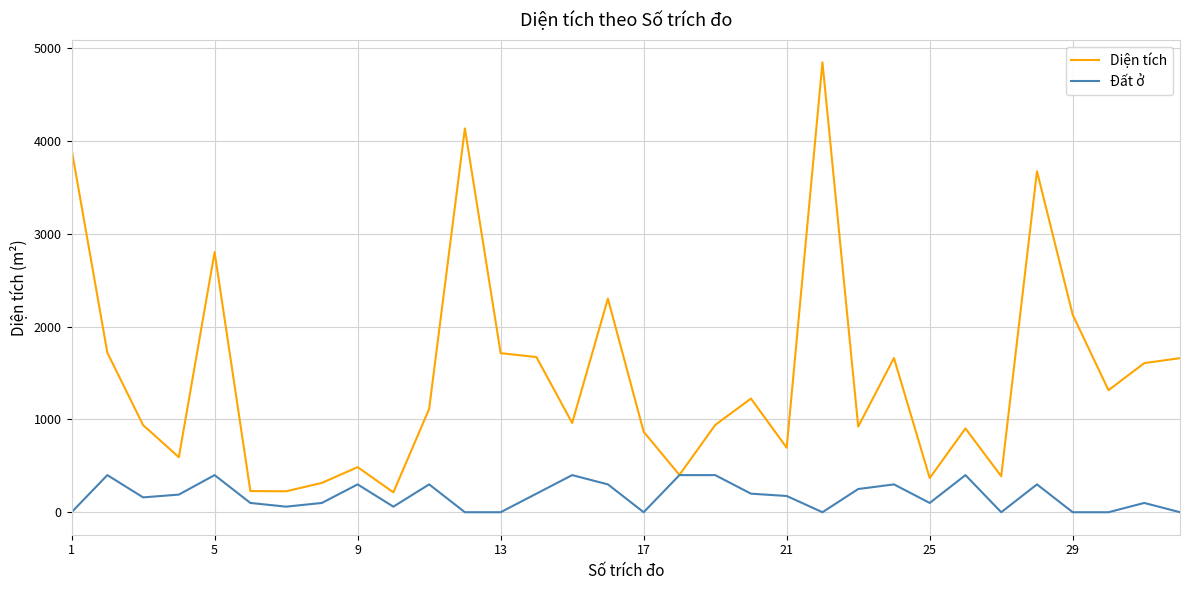

Which series has the widest spread of values?

Diện tích